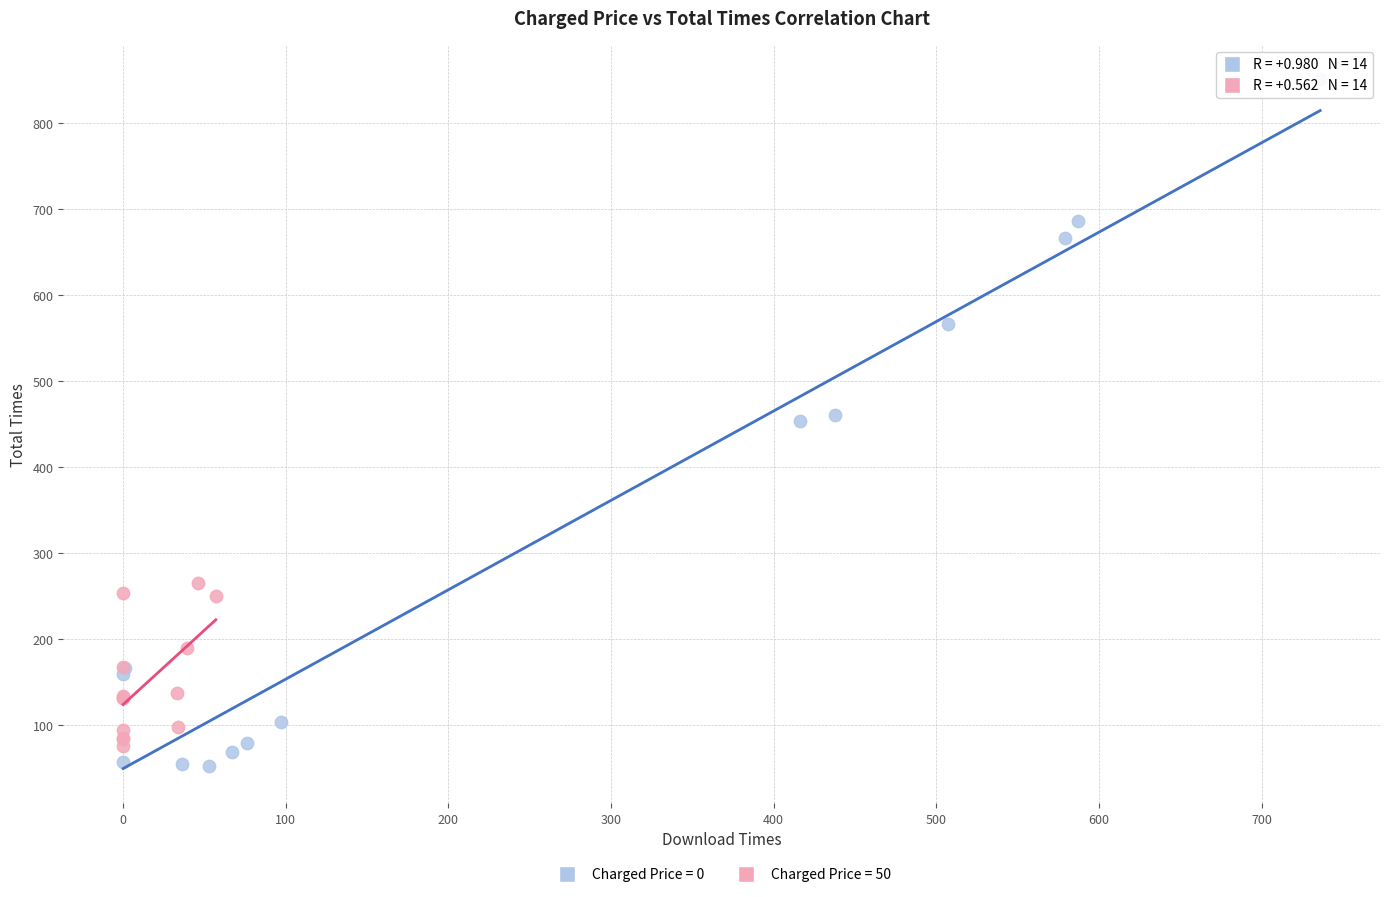

Which series contains the highest Y value?

Charged Price = 0